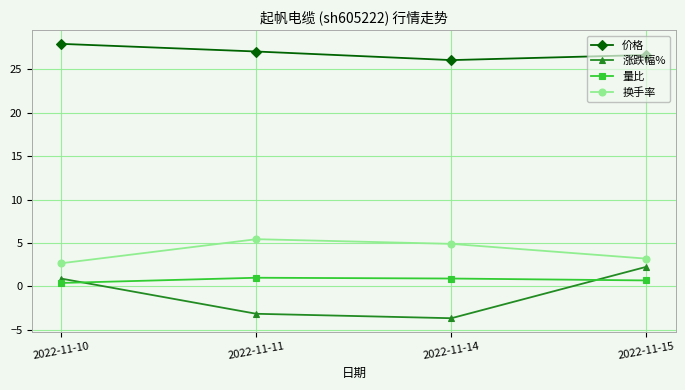

At which category does 涨跌幅% reach its first local valley?

2022-11-14